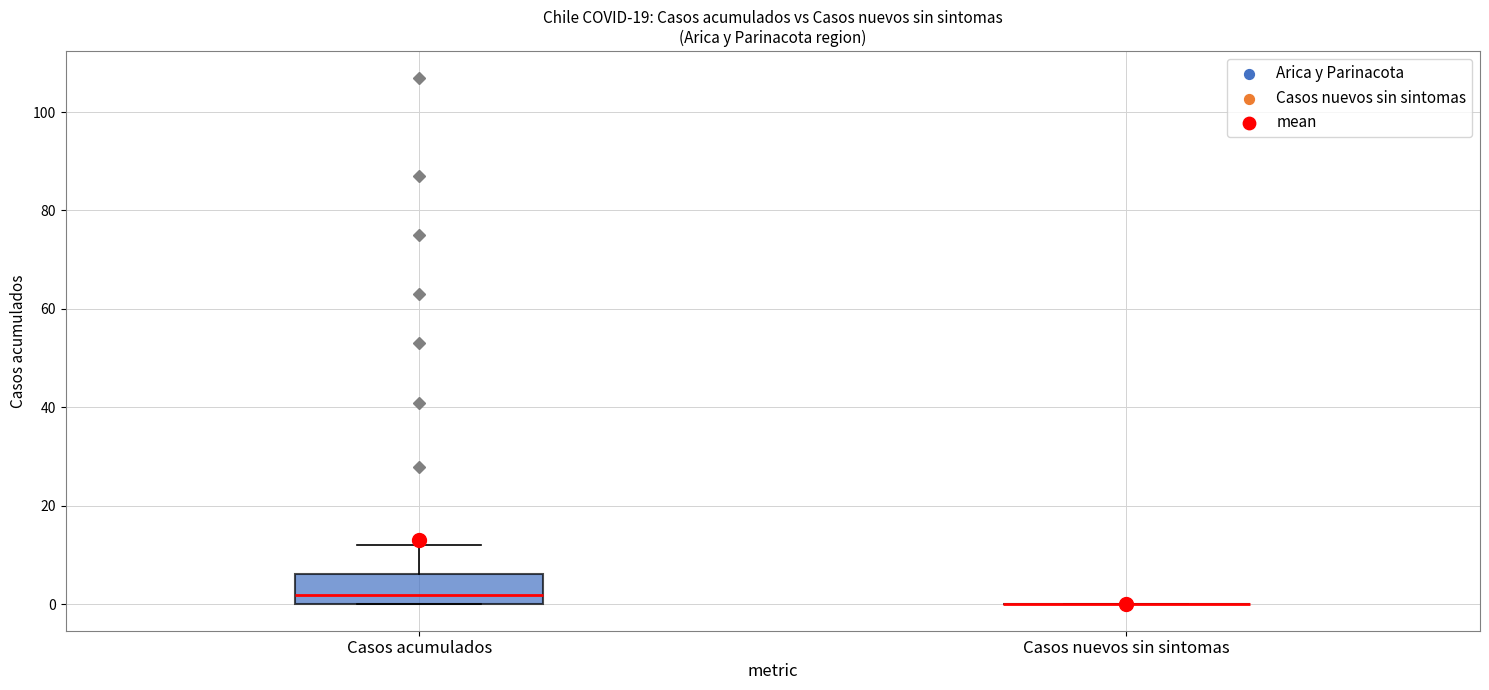

Reading left to right, transcribe this box plot: for each box, give where its median line is, the range the box spans, and where its two whiskers end, as read against the y-axis. The values are not printed on the chart, so give them approximately, as read against the axis.

Casos acumulados: median 2, box 0 to 6, whiskers 0 to 12
Casos nuevos sin sintomas: box collapsed to a line at 0, whiskers 0 to 0